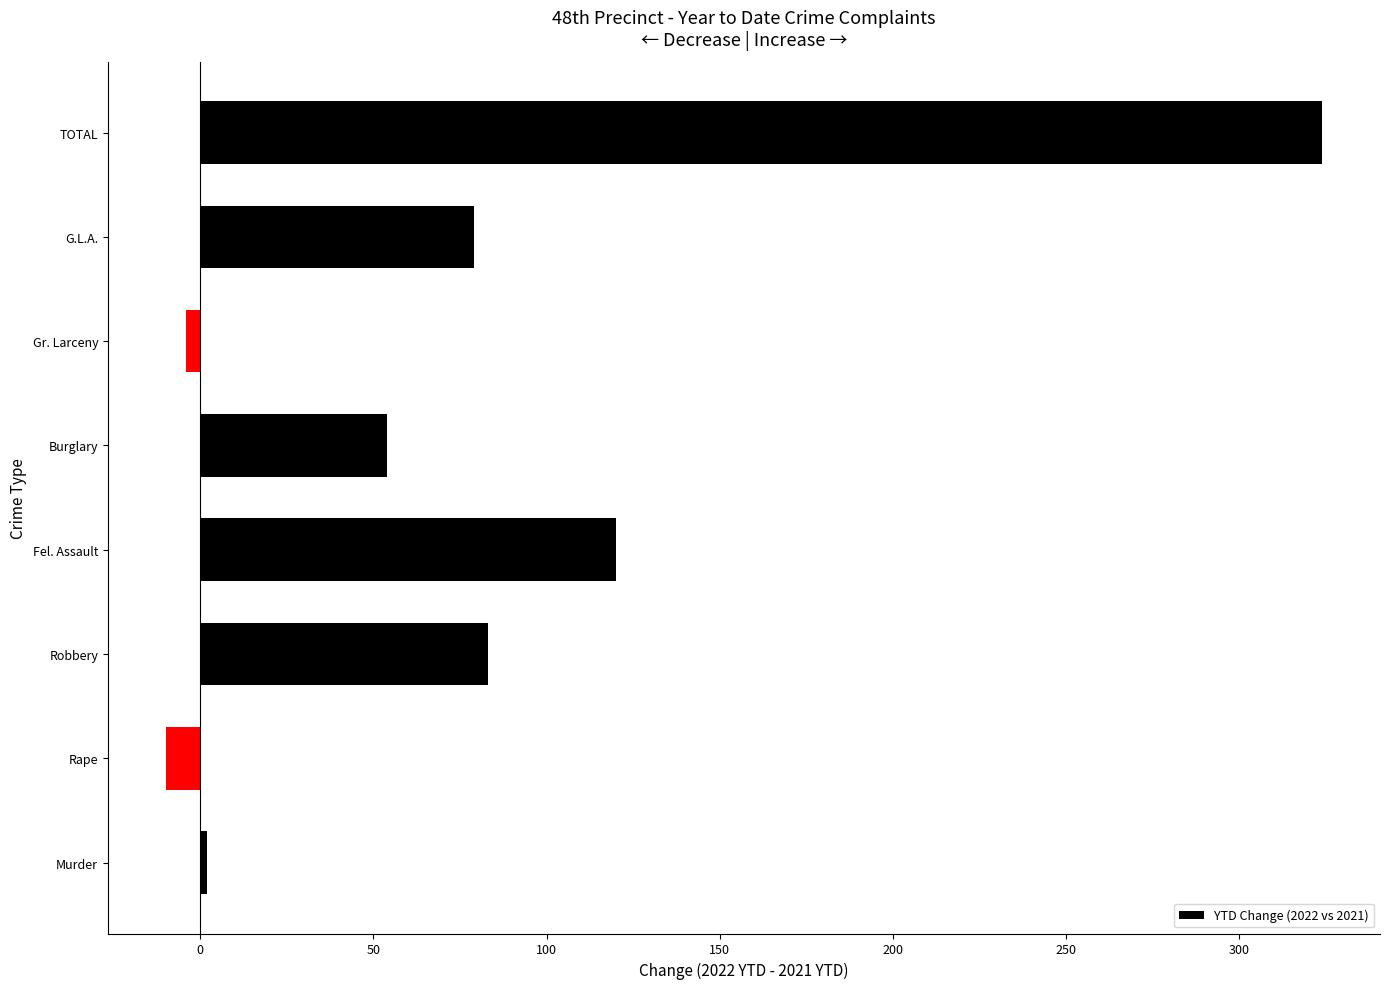

What is the minimum value shown in the chart?

-10